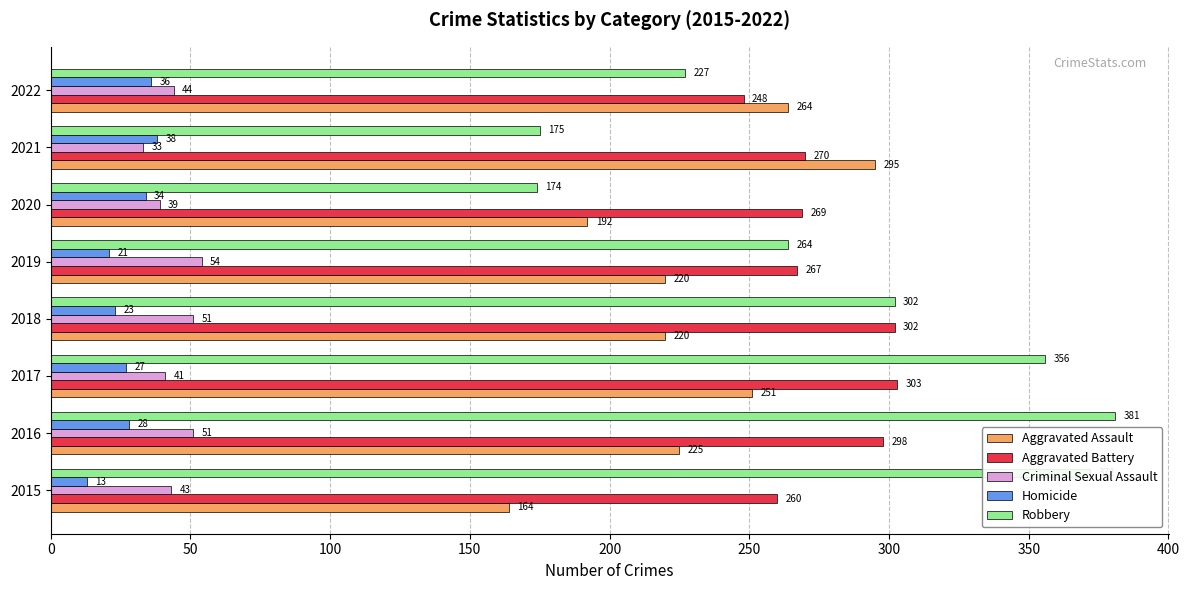

What is the lowest value of the Homicide series?

13